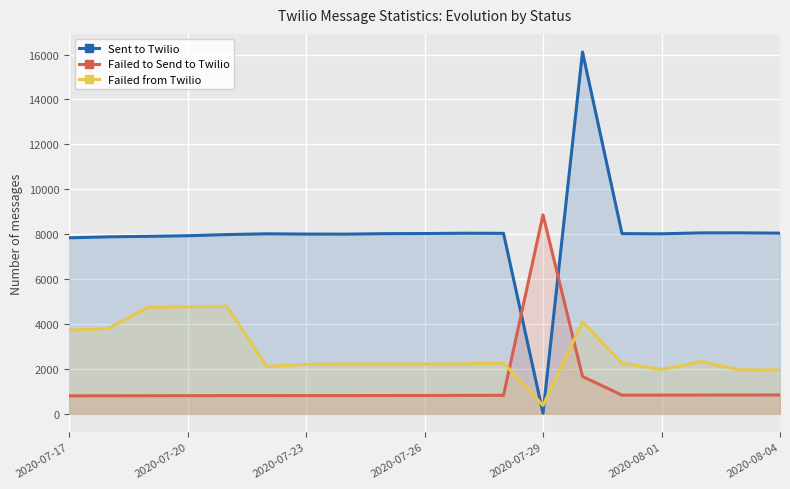

At which label does Sent to Twilio reach its minimum?

2020-07-29